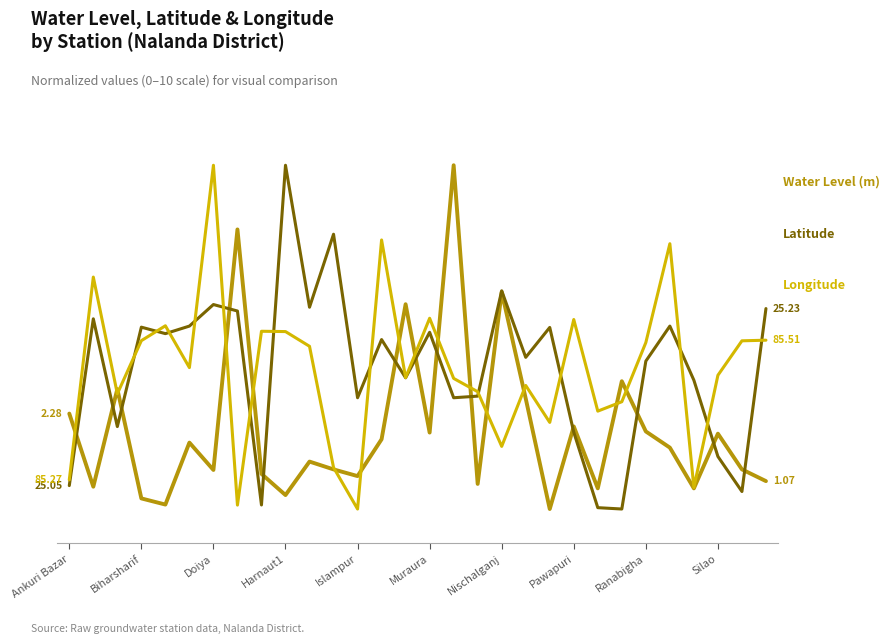

Does the chart have visible grid lines?

No